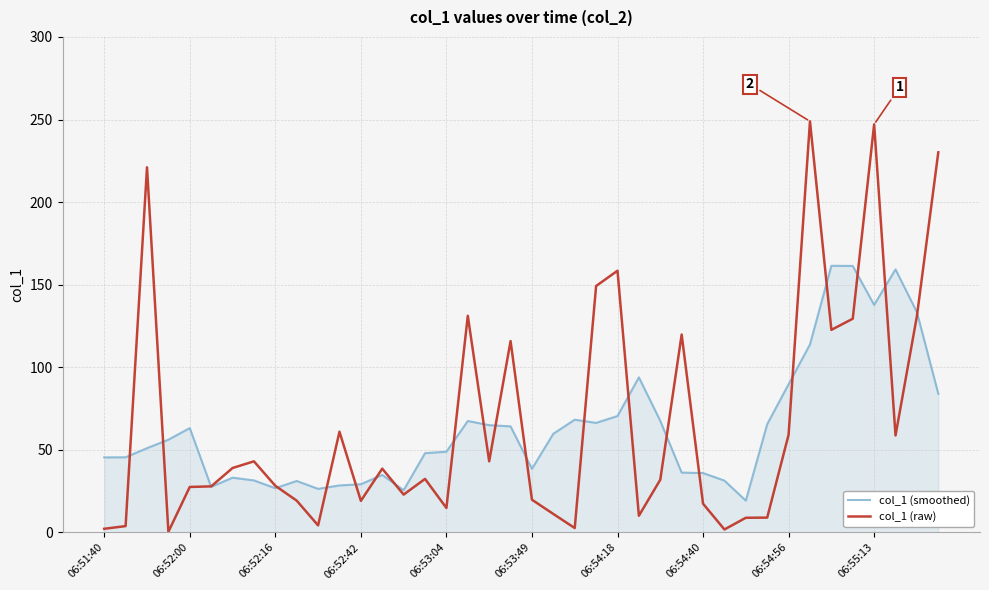

Which series has the widest spread of values?

col_1 (raw)